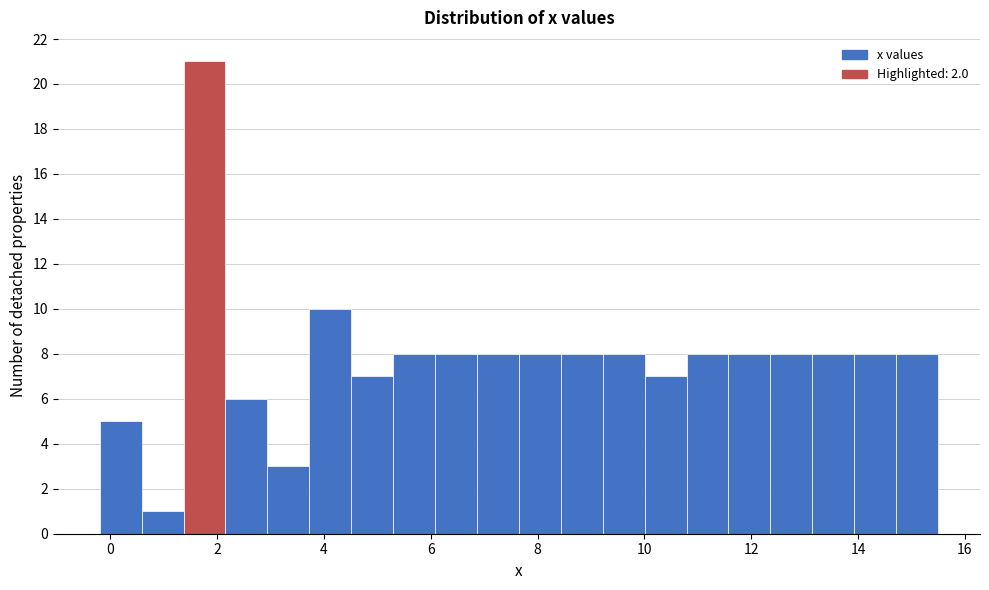

Read against the x-axis, roughly where is the centre of the tallest bar?

1.8